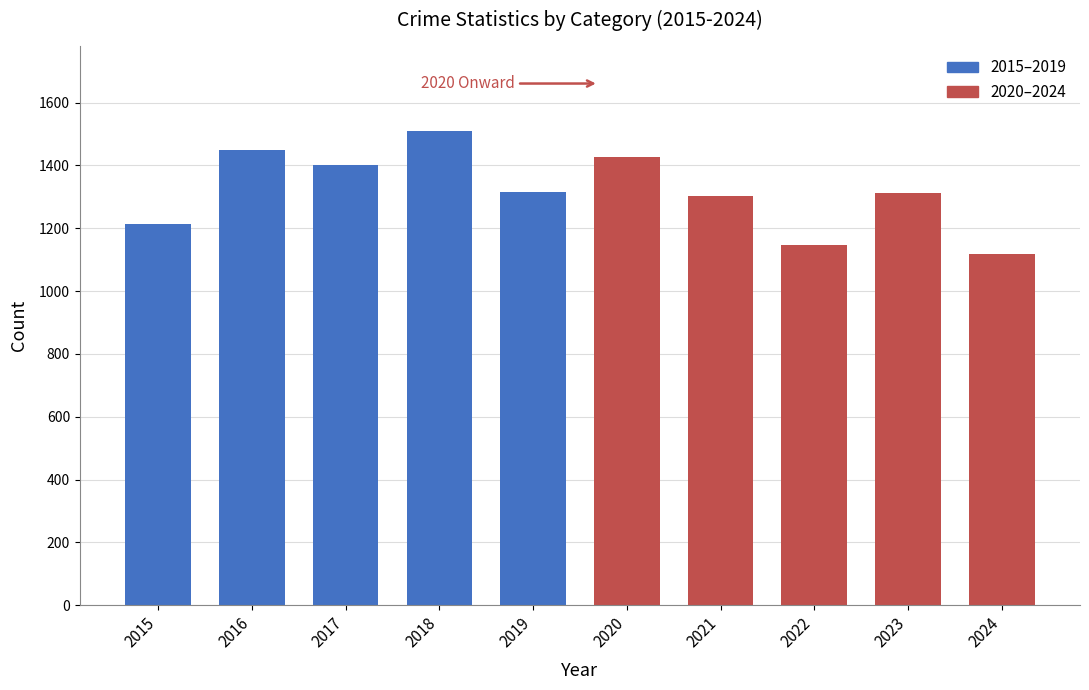

Approximately how many times larger is the value at 2018 compared to 2020?

1.1